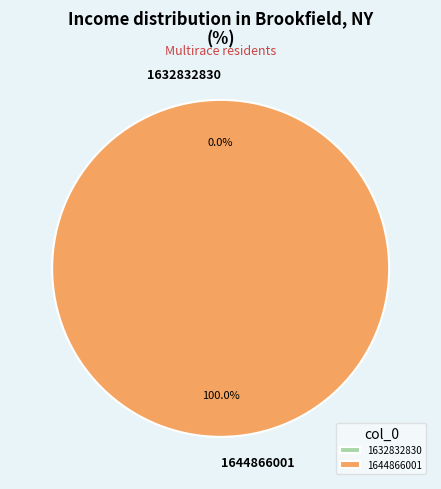

How many slices are in this pie chart?

2